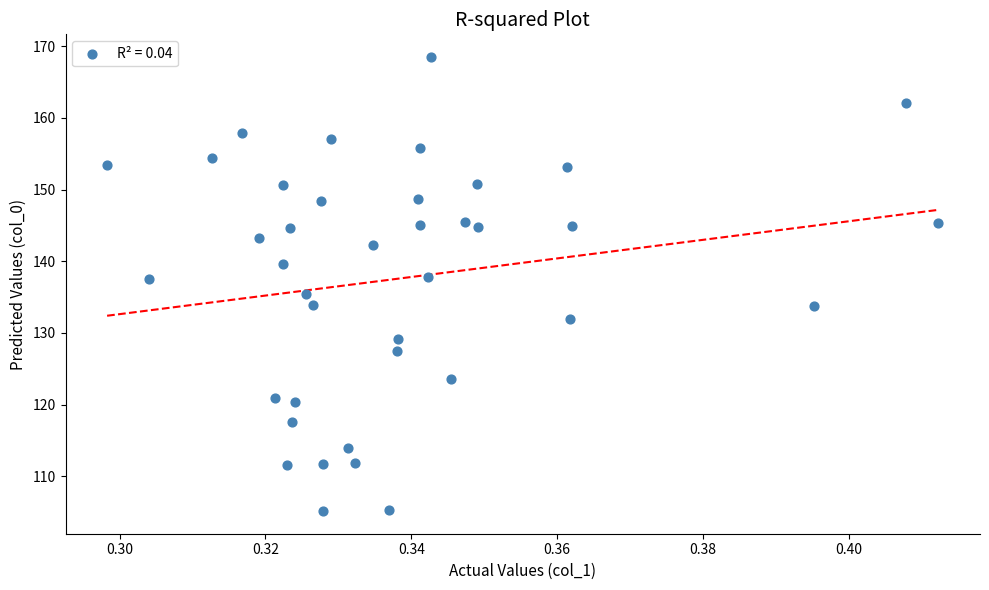

What is the range of Y values (max minus min)?

63.4